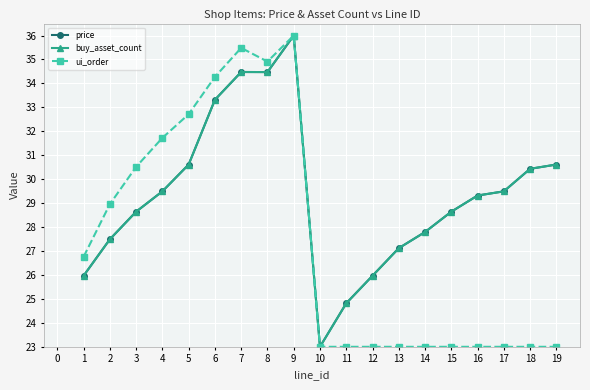

Reading right to left, extract all data points from this chart.

price: 30.6	30.4	29.5	29.3	28.6	27.8	27.1	26.0	24.8	23.0	36.0	34.5	34.5	33.3	30.6	29.5	28.6	27.5	26.0
buy_asset_count: 30.6	30.4	29.5	29.3	28.6	27.8	27.1	26.0	24.8	23.0	36.0	34.5	34.5	33.3	30.6	29.5	28.6	27.5	26.0
ui_order: 23.0	23.0	23.0	23.0	23.0	23.0	23.0	23.0	23.0	23.0	36.0	34.9	35.5	34.3	32.7	31.7	30.5	29.0	26.8